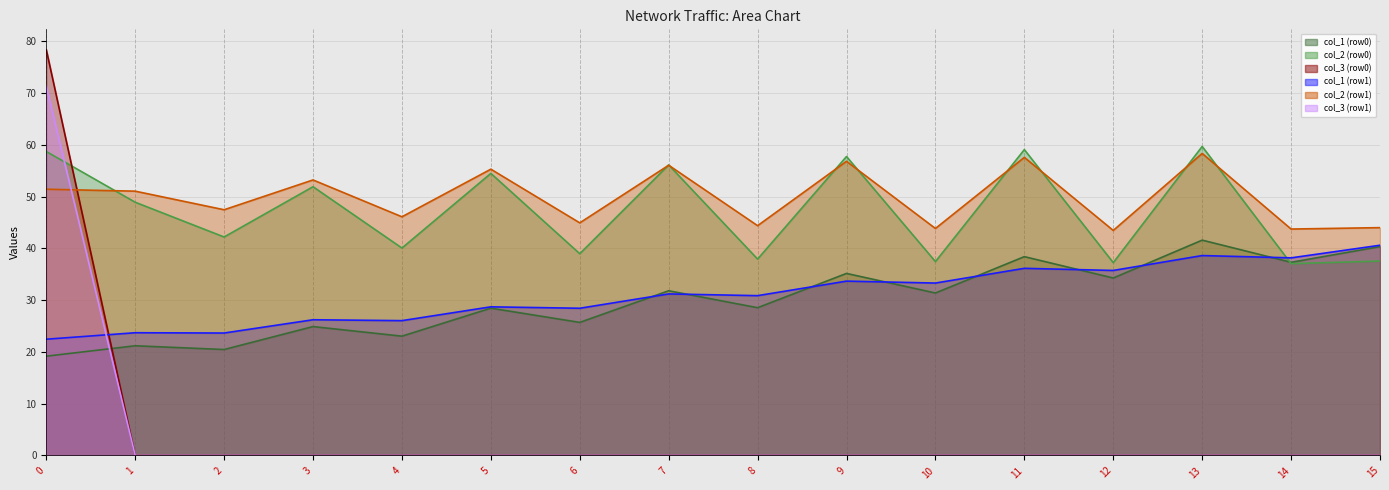

What is the difference between the maximum and minimum values in the col_3 (row1) series?

71.3